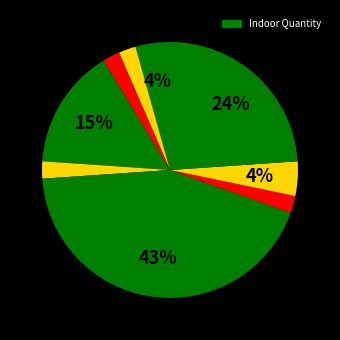

How many segments does this pie chart have?

9